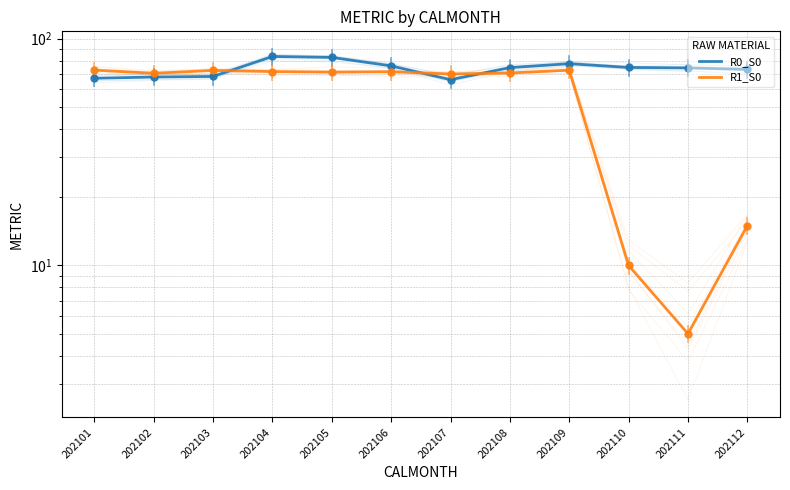

Is it true that R0_S0 equals 68.2 at 202103?

True